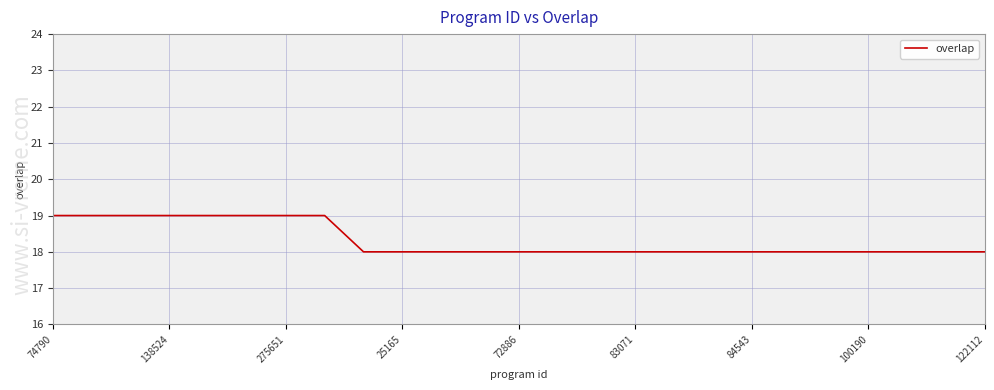

How many lines are shown in the chart?

1